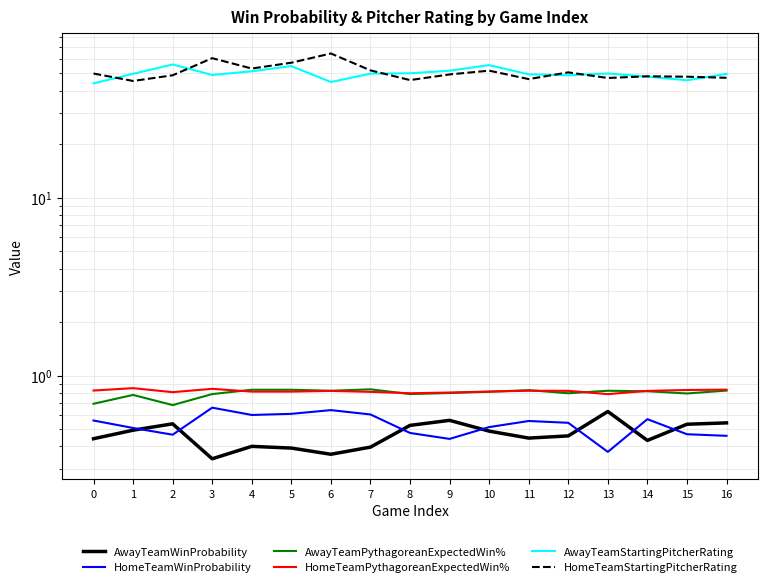

What is the sum of all AwayTeamPythagoreanExpectedWin% values?

13.5